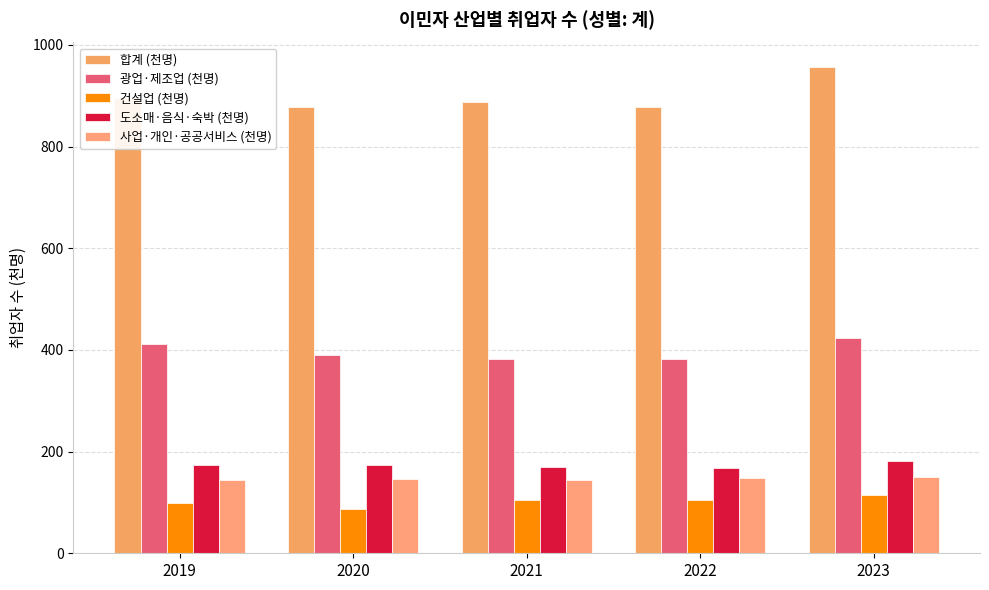

How many data points in 사업·개인·공공서비스 (천명) are less than 147?

2